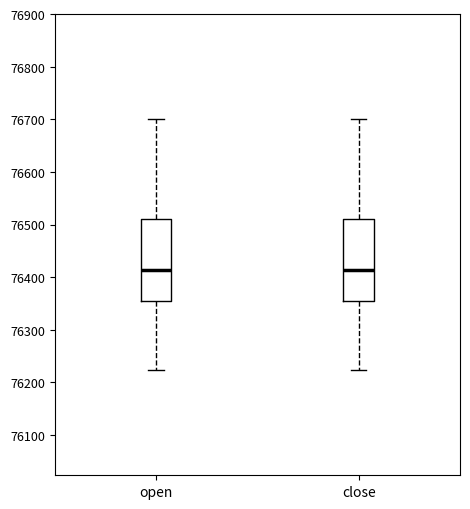

Reading left to right, read every box against the y-axis: the position of its median line, the range the box covers, and the ends of its whiskers. The values are not printed on the chart, so give them approximately, as read against the axis.

open: median 76410, box 76350 to 76510, whiskers 76220 to 76700
close: median 76410, box 76350 to 76510, whiskers 76220 to 76700